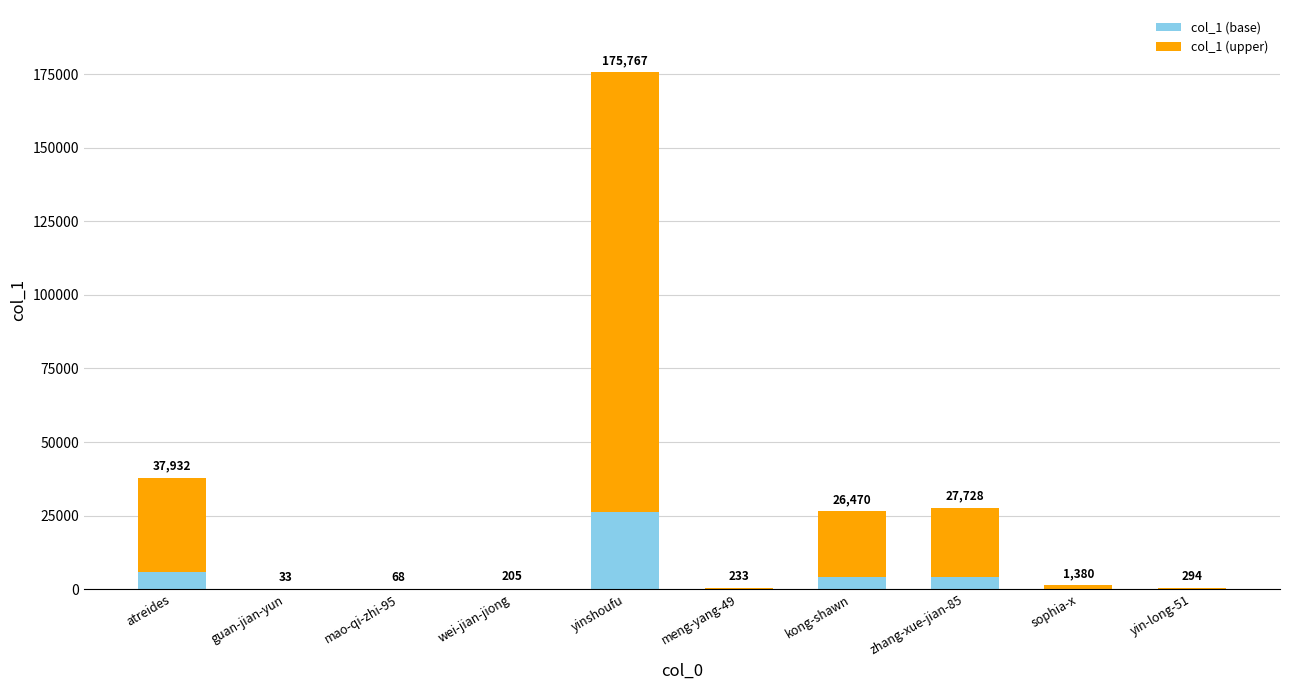

At which label does col_1 (upper) first exceed 1173?

atreides